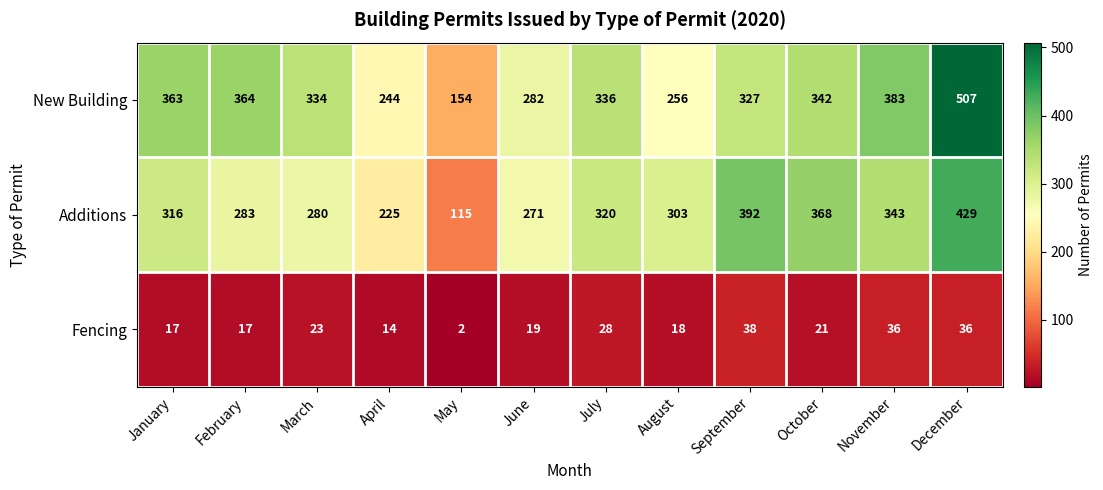

What is the sum of the Fencing values at April and November?

50